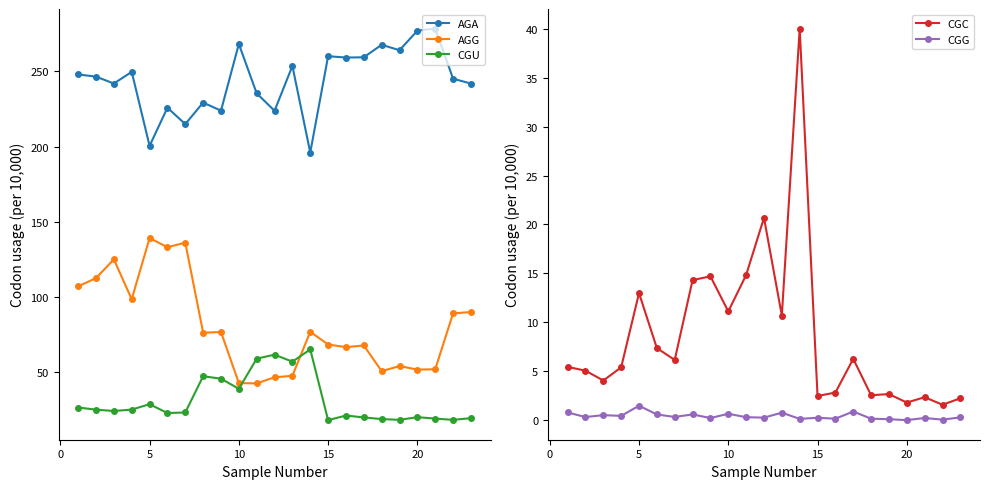

True or false: AGA and AGG intersect in this chart.

False